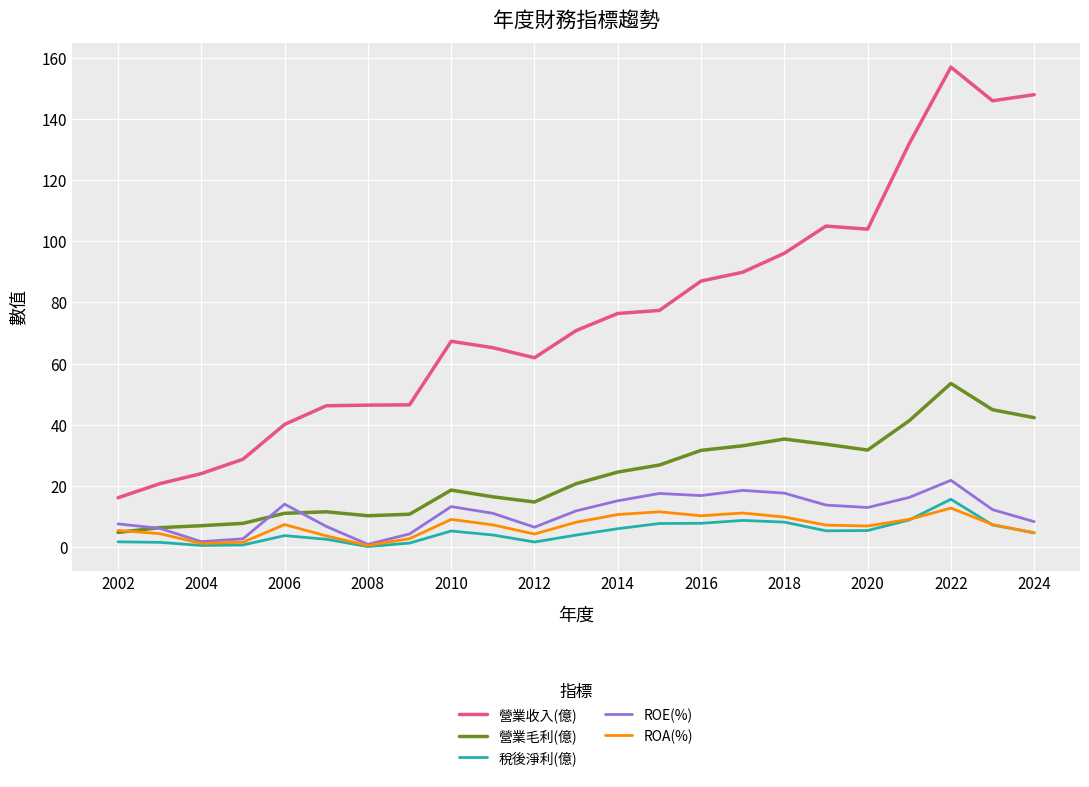

Which series has the widest spread of values?

營業收入(億)